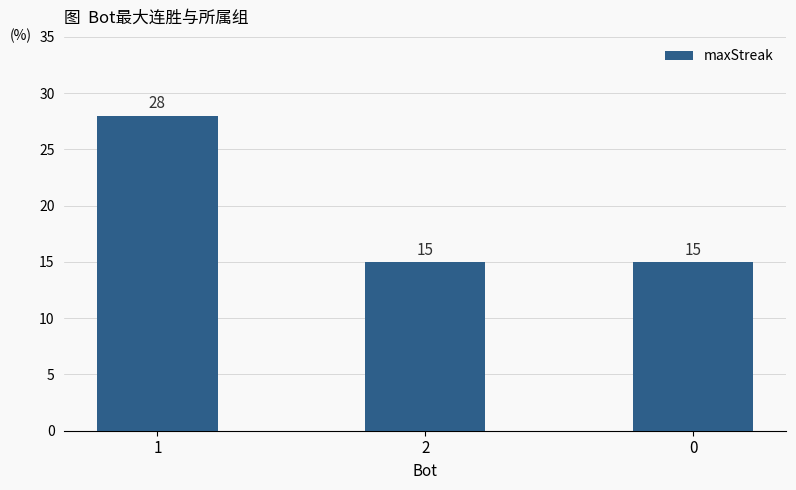

What is the minimum value shown in the chart?

15